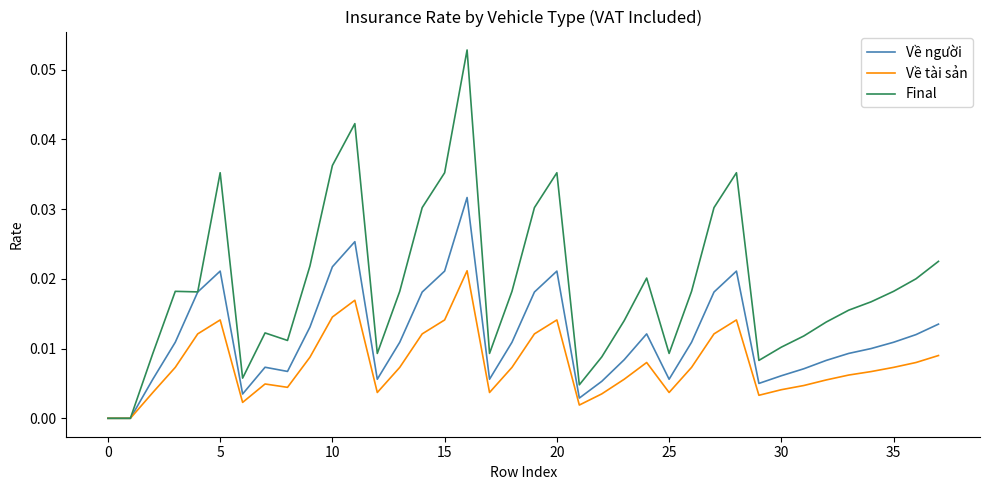

Which series has the largest total across all categories?

Final